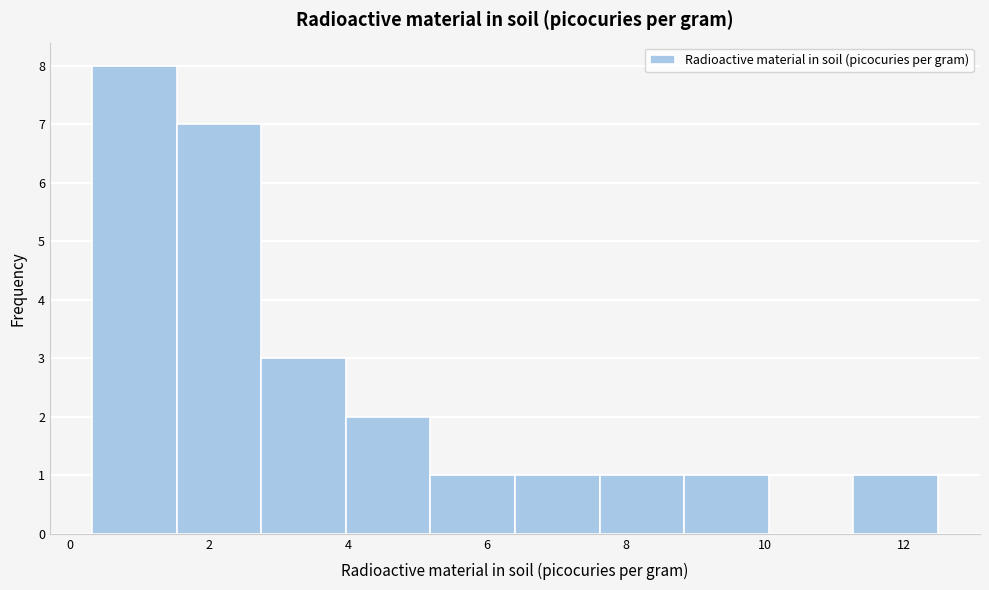

What is the height of the bar covering 0.4 to 1.6 on the x-axis? Neither the bar edges nor the heights are printed on the chart, so give them approximately, as read against the axes.

8